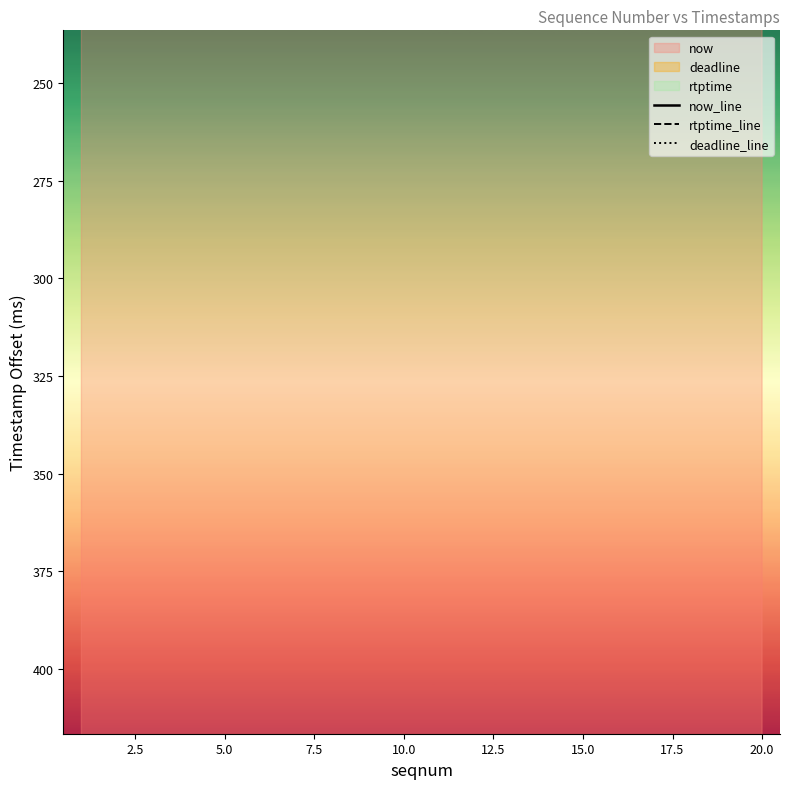

True or false: deadline_line has more than 2 points higher than both neighbors.

False